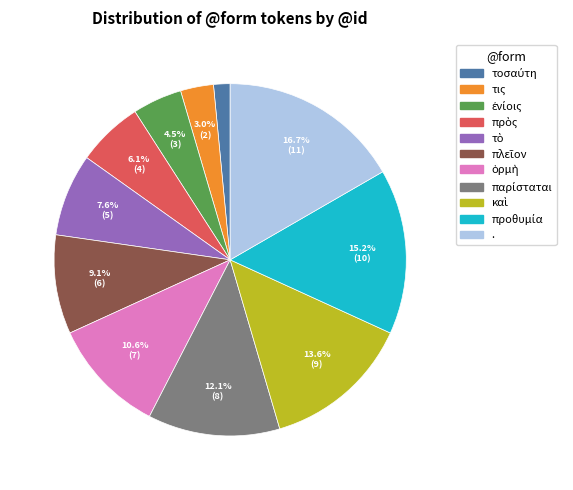

Is there any slice that represents more than half of the pie?

No